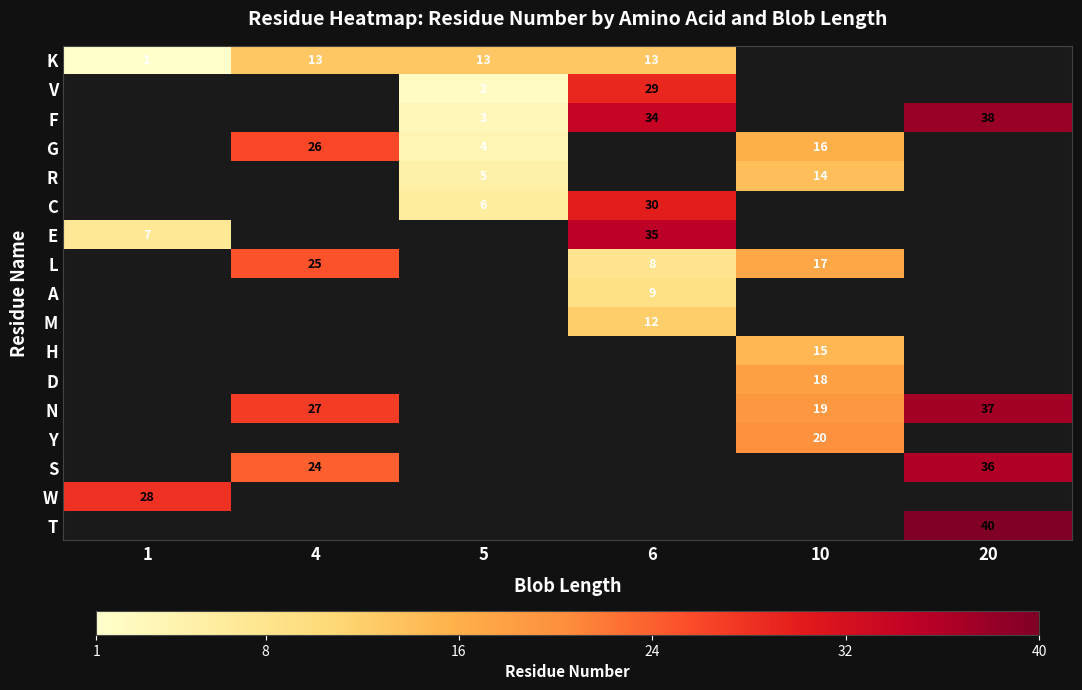

Count the number of data series in this chart.

17